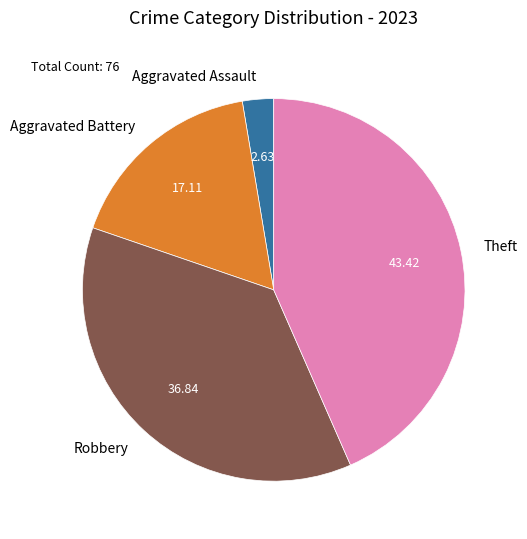

Is Theft the majority of the pie?

No